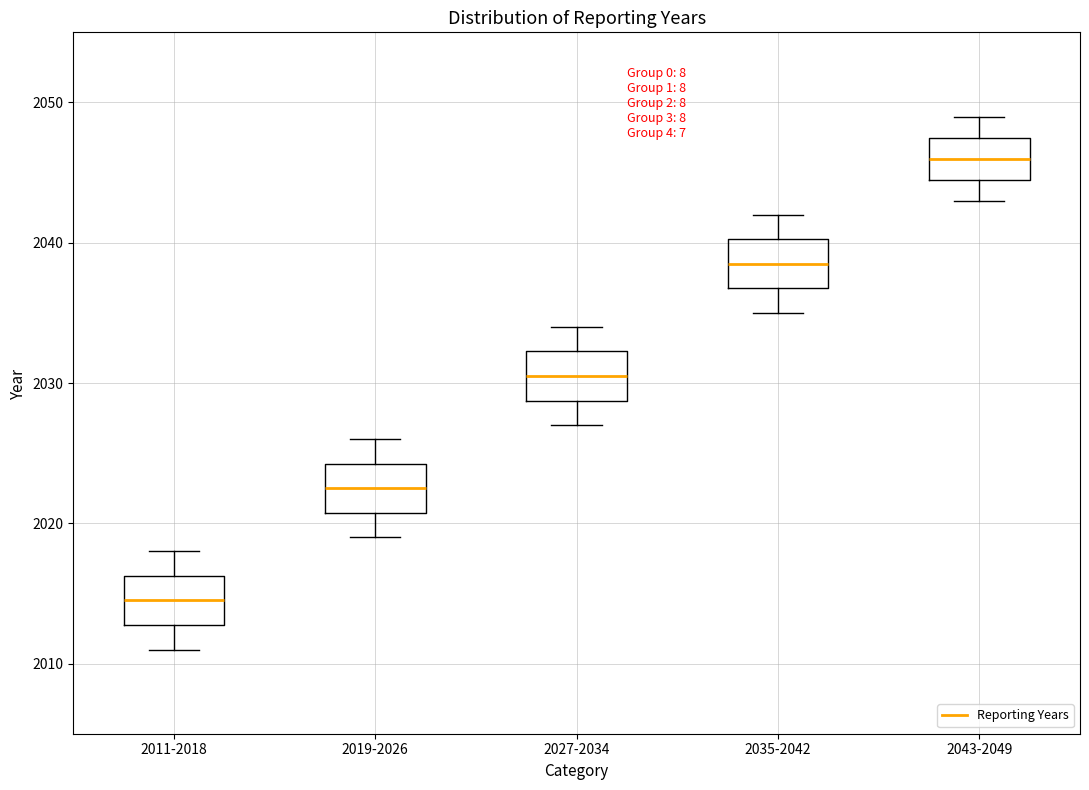

Reading left to right, transcribe this box plot: for each box, give where its median line is, the range the box spans, and where its two whiskers end, as read against the y-axis. The values are not printed on the chart, so give them approximately, as read against the axis.

2011-2018: median 2015, box 2013 to 2016, whiskers 2011 to 2018
2019-2026: median 2023, box 2021 to 2024, whiskers 2019 to 2026
2027-2034: median 2031, box 2029 to 2032, whiskers 2027 to 2034
2035-2042: median 2039, box 2037 to 2040, whiskers 2035 to 2042
2043-2049: median 2046, box 2045 to 2048, whiskers 2043 to 2049